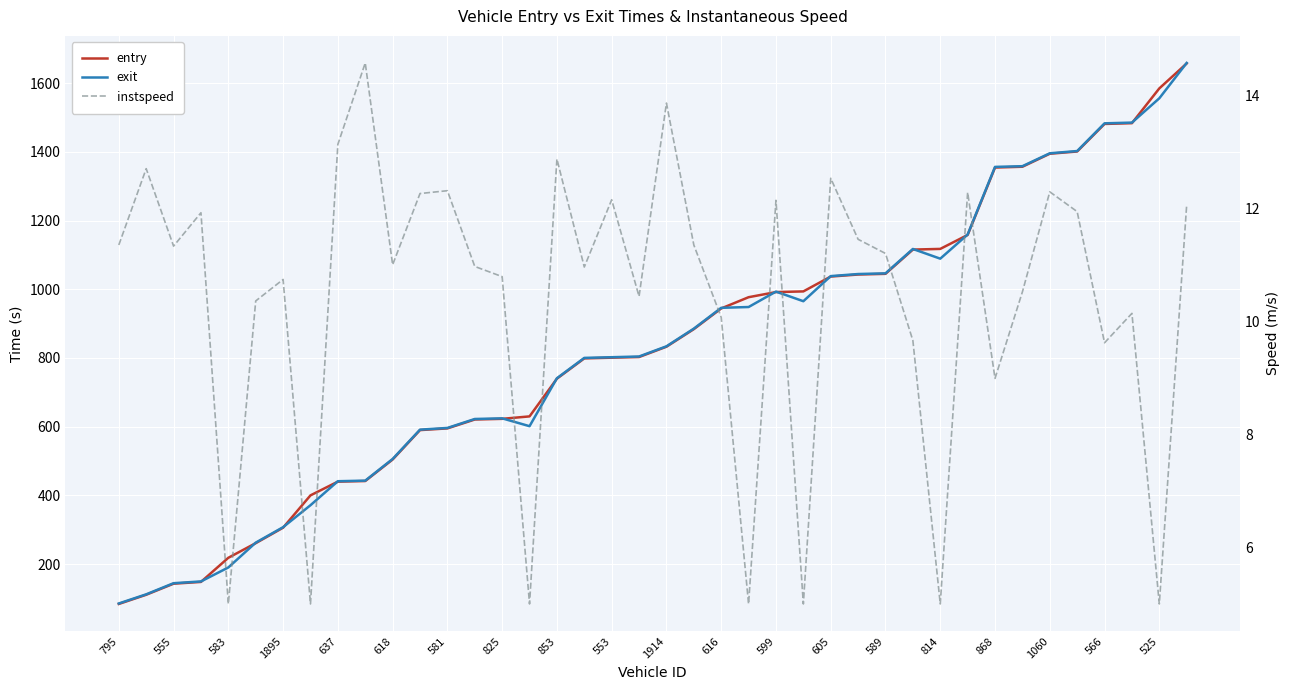

True or false: entry and instspeed intersect in this chart.

False